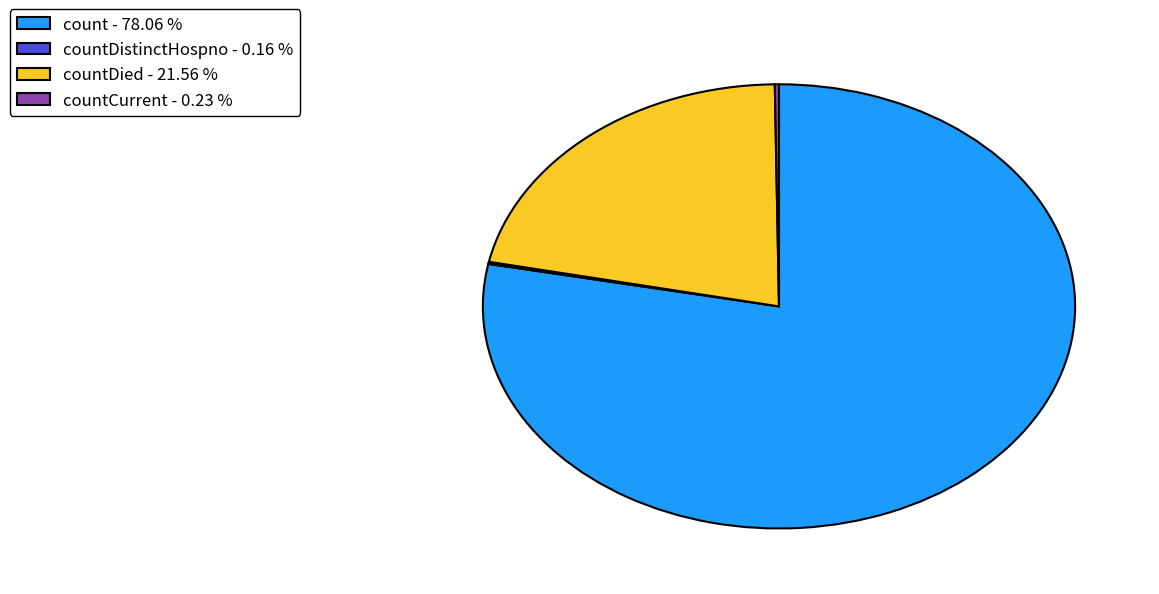

Which slice represents more than half of the pie?

count - 78.06 %